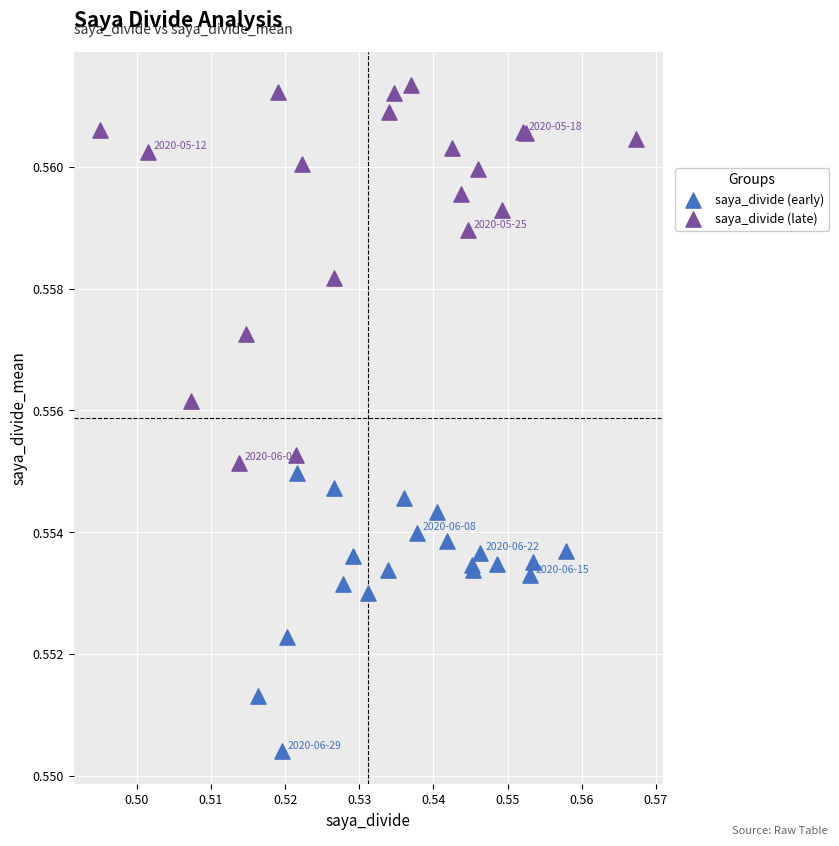

Which series reaches the maximum Y coordinate?

saya_divide (late)